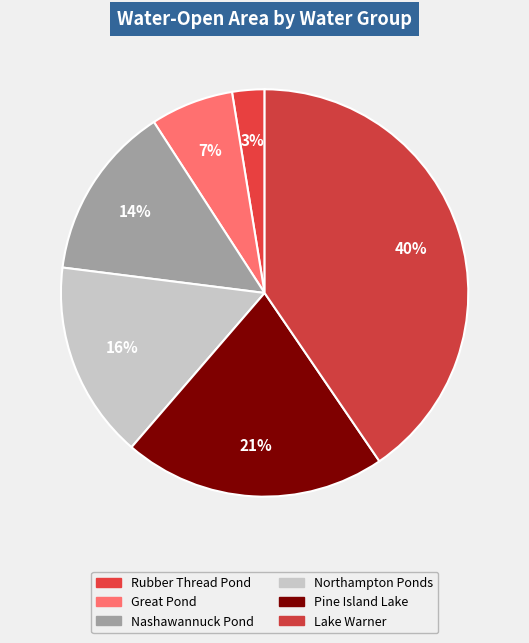

How many segments does this pie chart have?

6